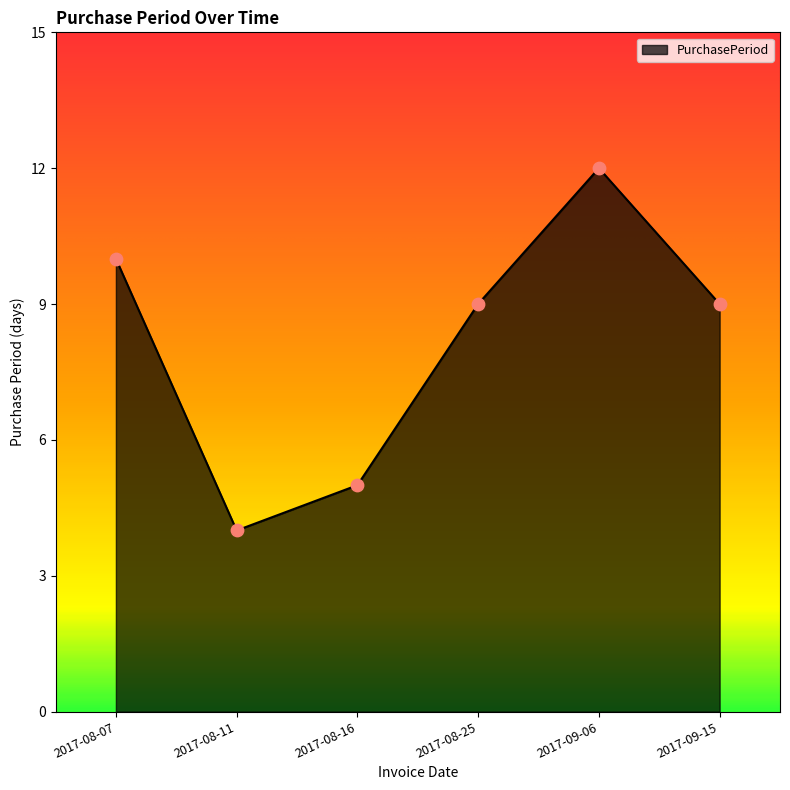

Approximately how many times larger is the value at 2017-08-07 compared to 2017-08-25?

1.1